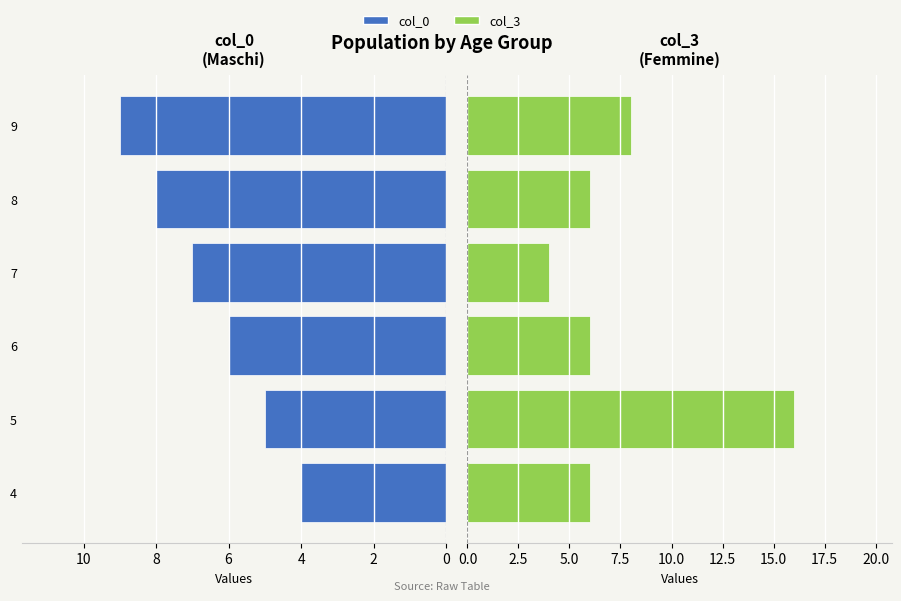

What is the value of the col_3 bar at the 6th from the left?

8